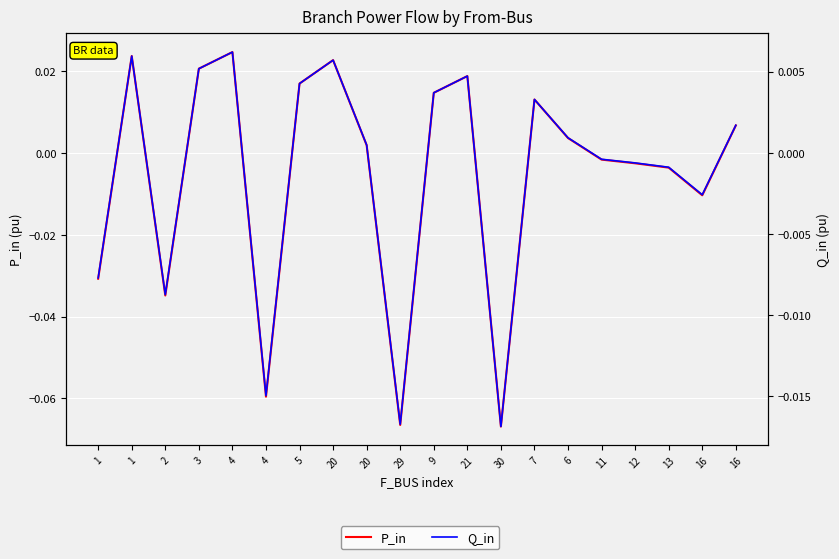

True or false: Q_in and P_in cross at least once.

True